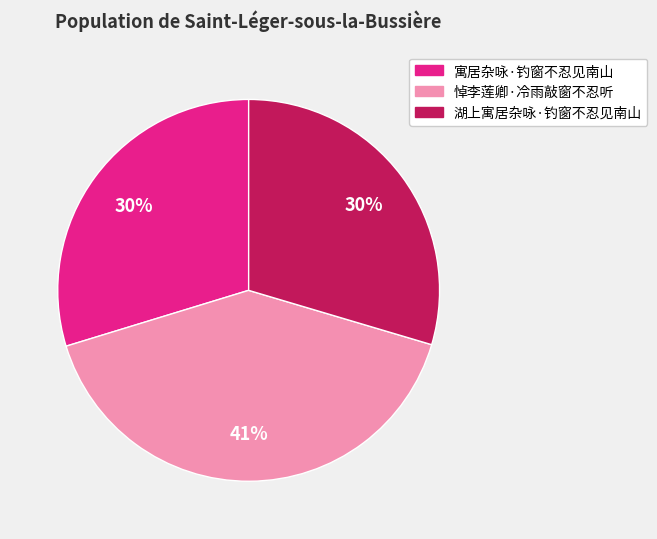

What is the largest slice in the pie chart?

悼李莲卿·冷雨敲窗不忍听